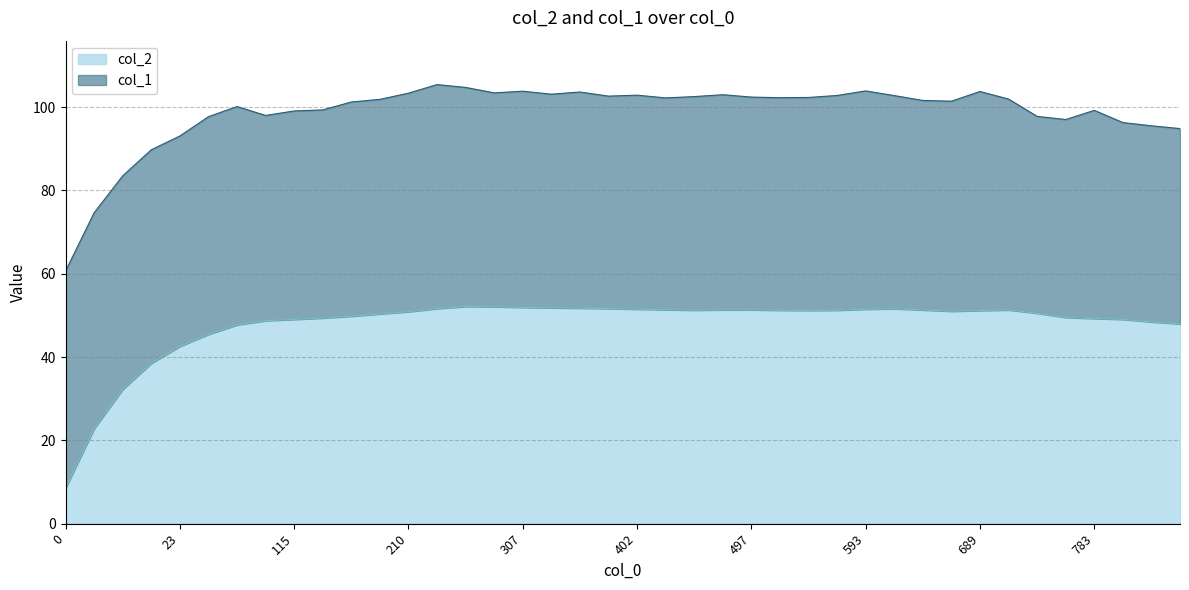

What is the difference between the maximum and second lowest values?

29.3